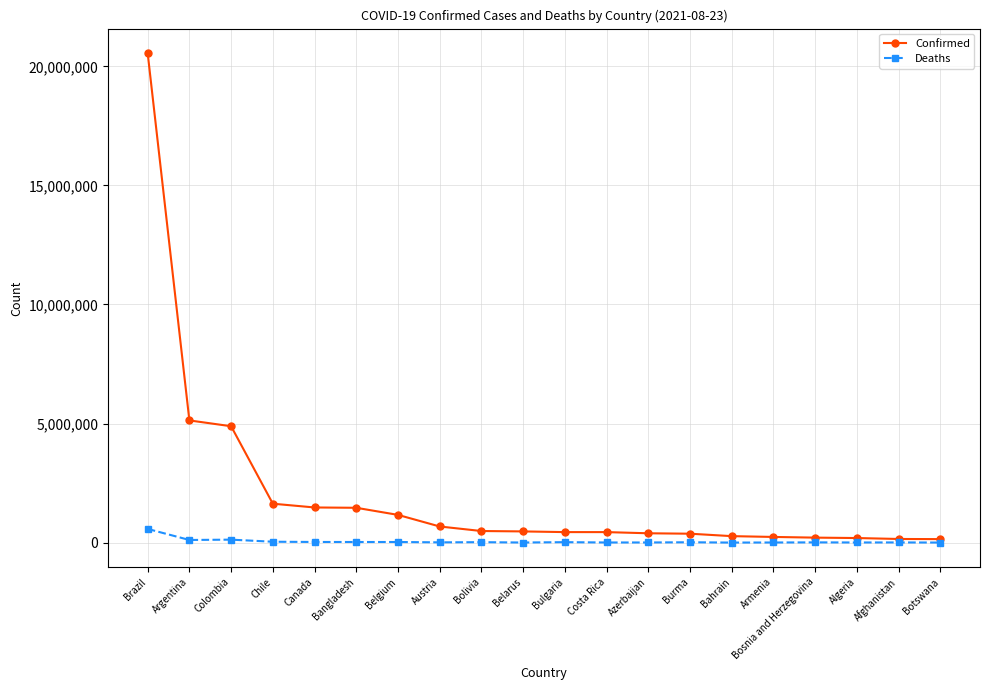

What is the sum of all Deaths values?

1028756